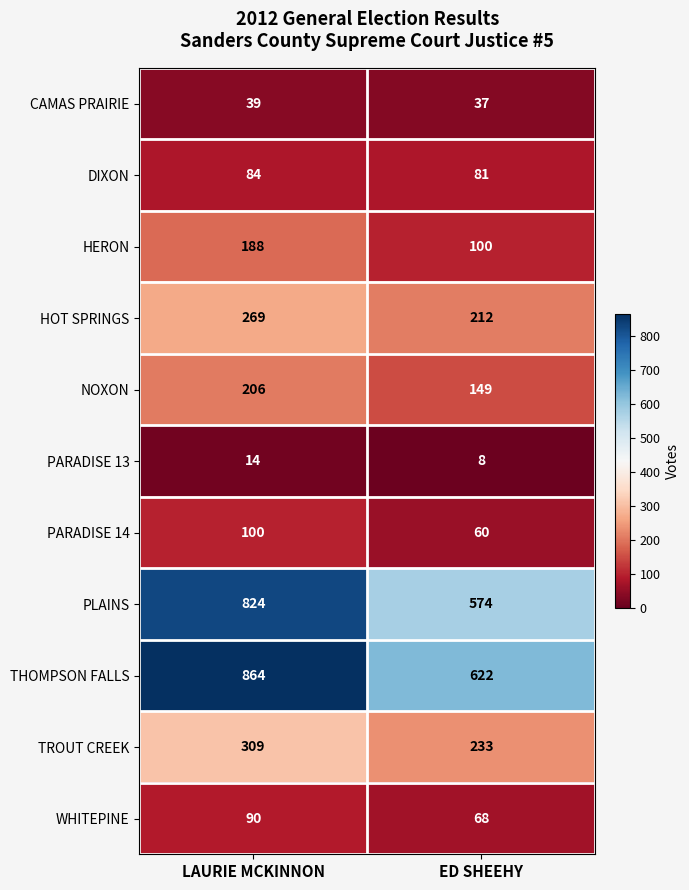

Which series has the widest spread of values?

PLAINS